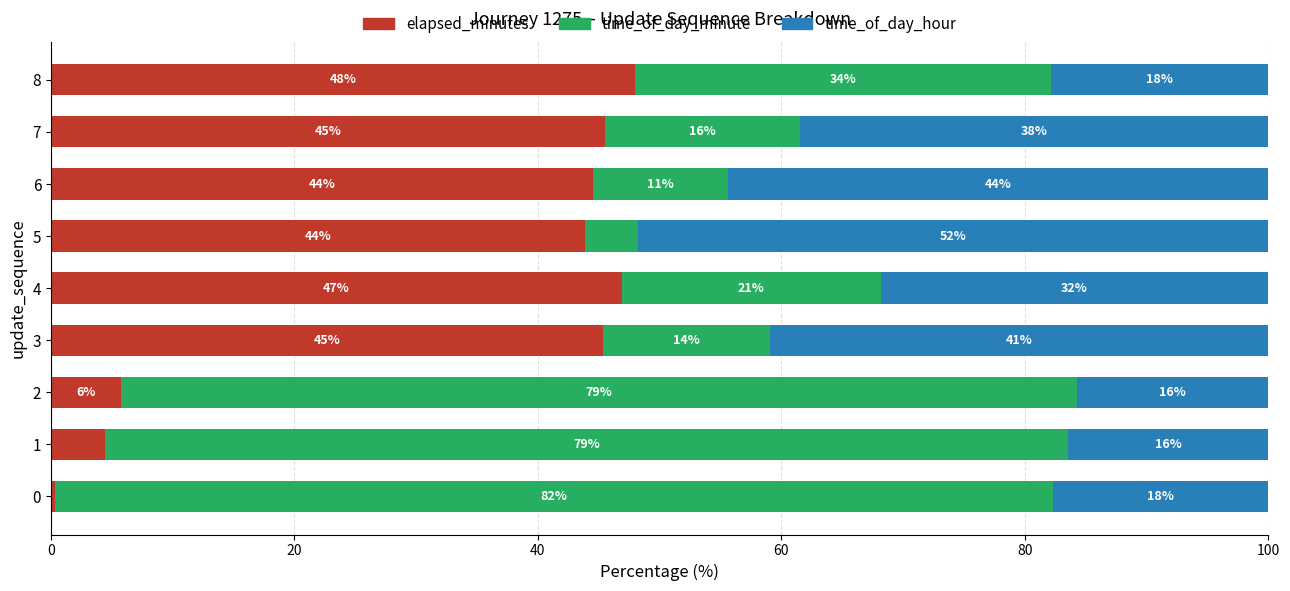

The elapsed_minutes series shows 28.8 at 5. True or false?

False